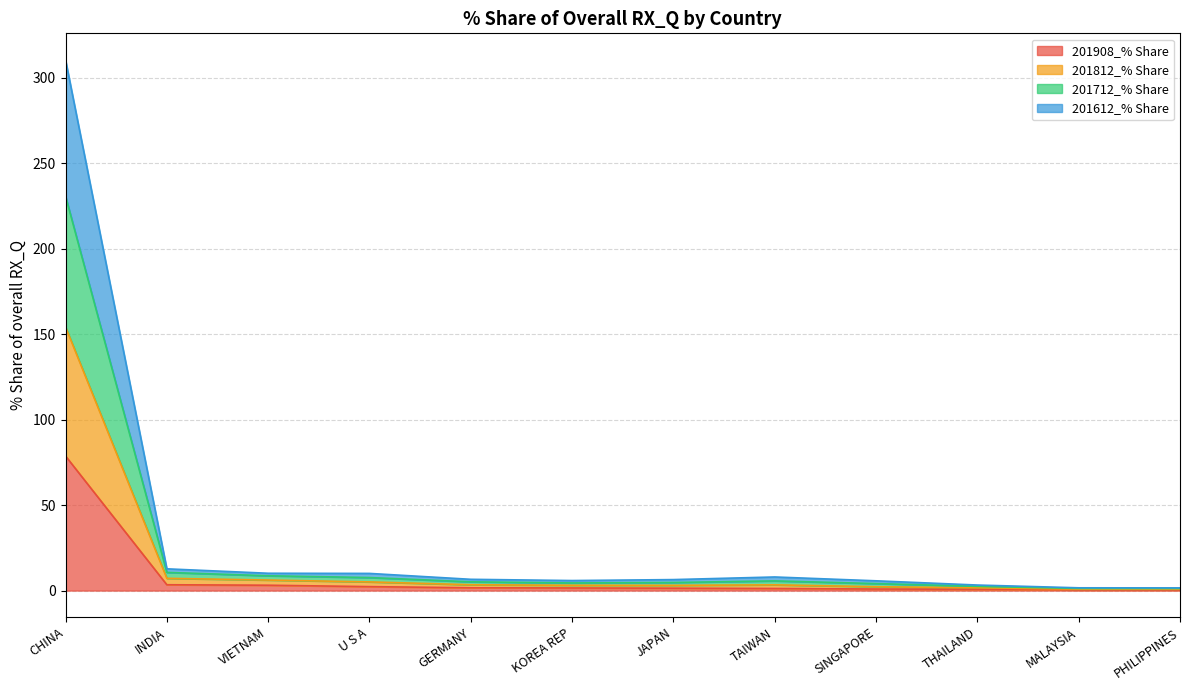

True or false: 201712_% Share and 201812_% Share cross at least once.

False